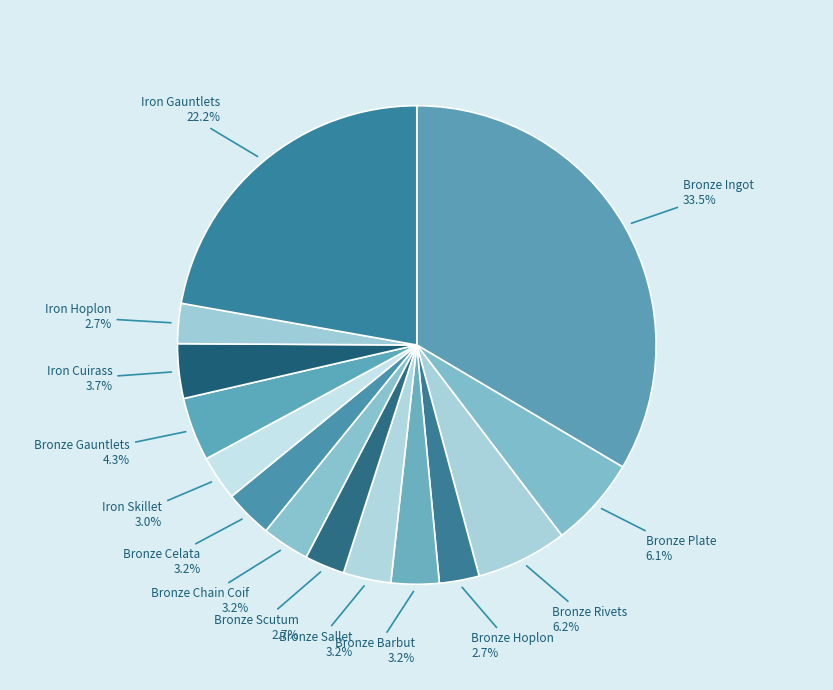

True or false: Bronze Barbut accounts for 3% of the total.

True